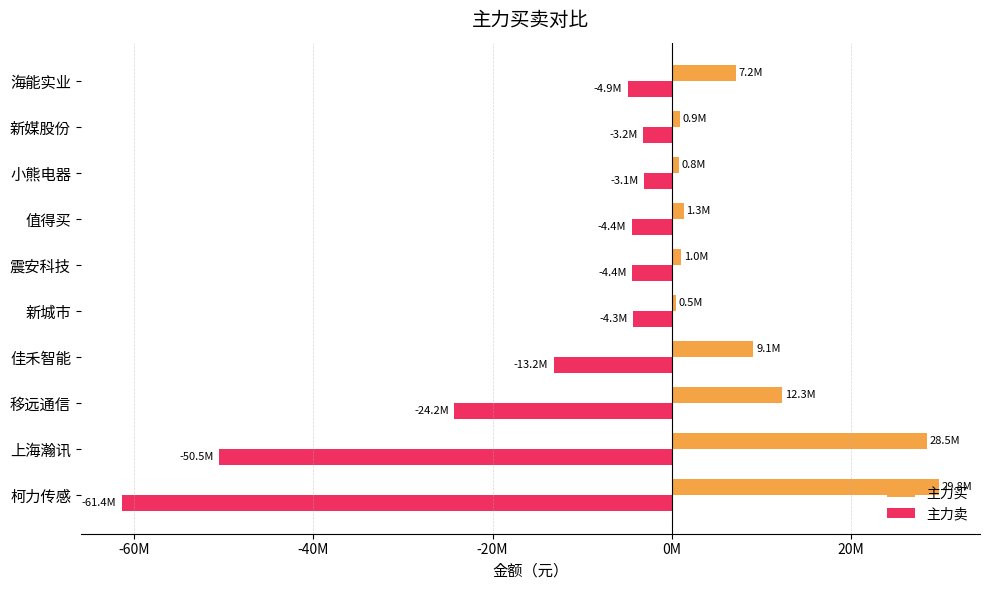

What are all the series names shown in the legend?

主力买, 主力卖